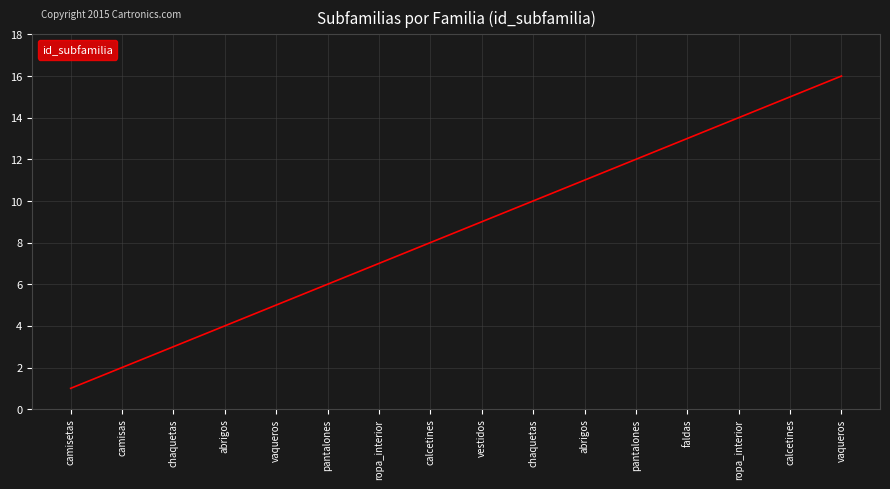

Rank the categories by value from lowest to highest.

camisetas, camisas, chaquetas, abrigos, vaqueros, pantalones, ropa_interior, calcetines, vestidos, chaquetas, abrigos, pantalones, faldas, ropa_interior, calcetines, vaqueros